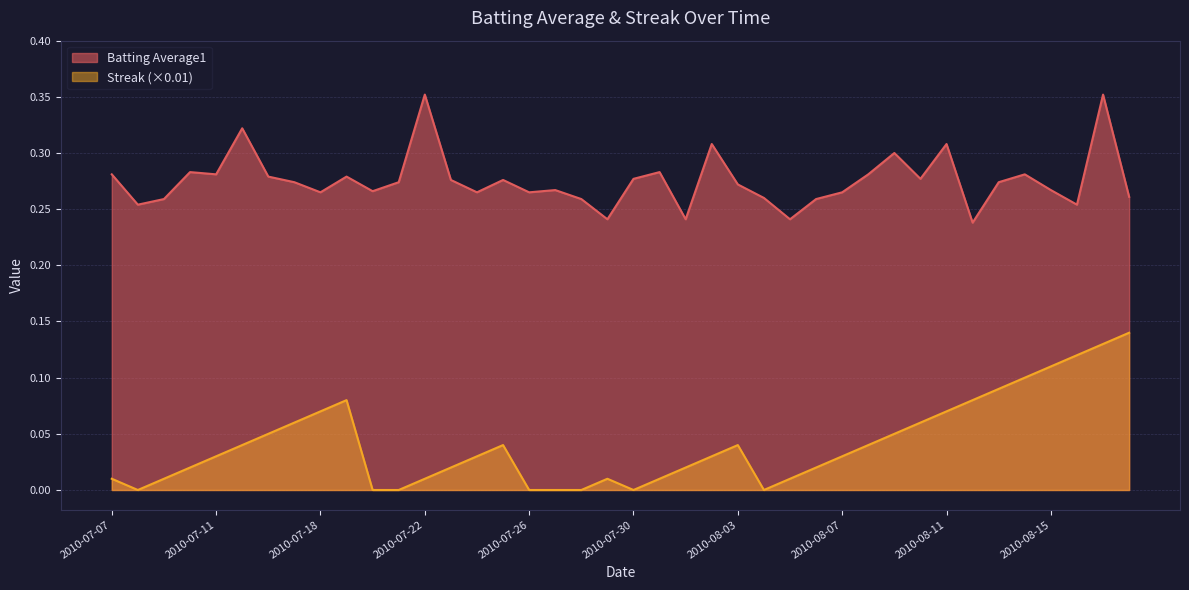

True or false: Streak and Batting Average1 cross at least once.

False